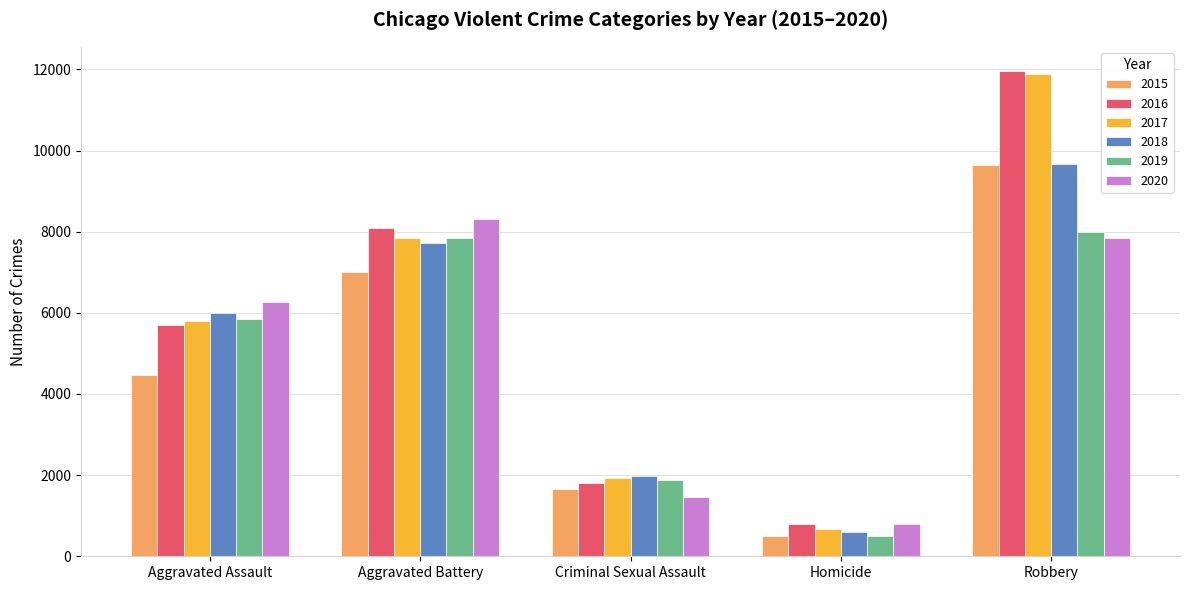

List the labels in order of 2018 value, largest first.

Robbery, Aggravated Battery, Aggravated Assault, Criminal Sexual Assault, Homicide